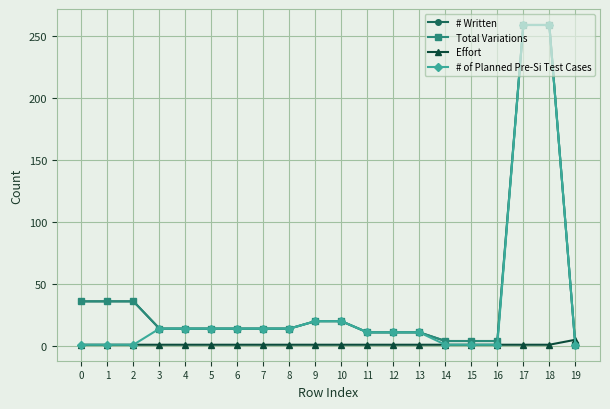

Does the chart have visible grid lines?

Yes